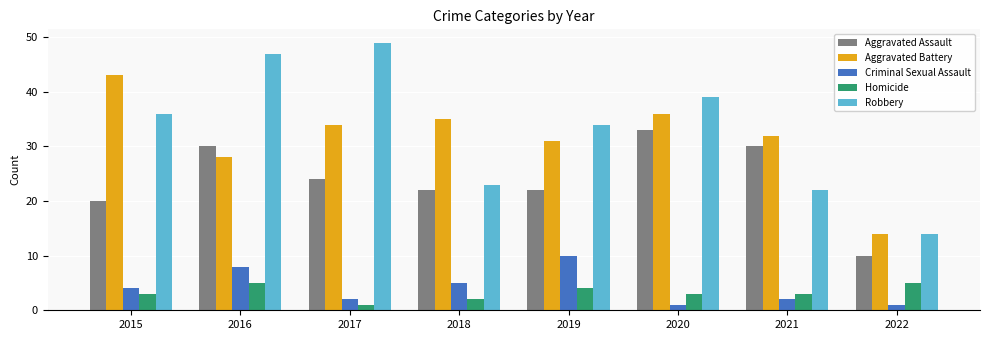

At how many categories does at least one series exceed 25?

7